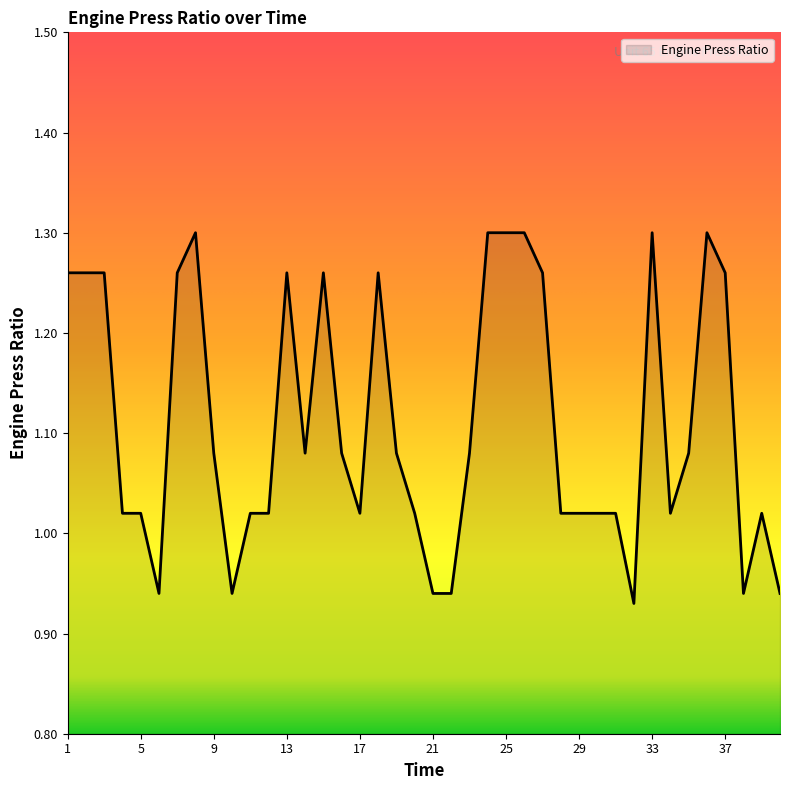

What is the difference between the maximum and minimum values?

0.4